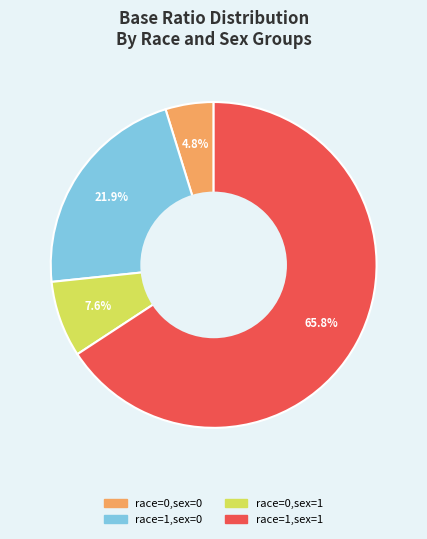

True or false: race=1,sex=1 accounts for 66% of the total.

True